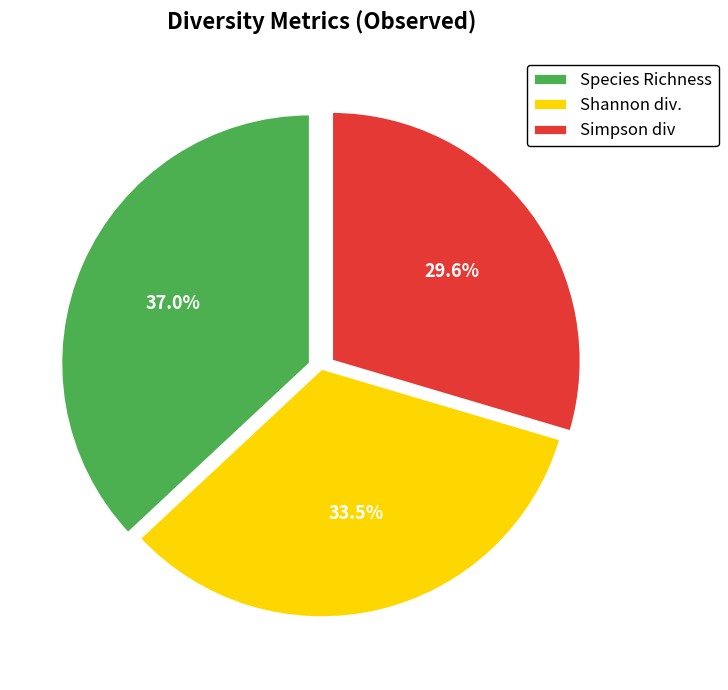

Which slice is the largest?

Species Richness